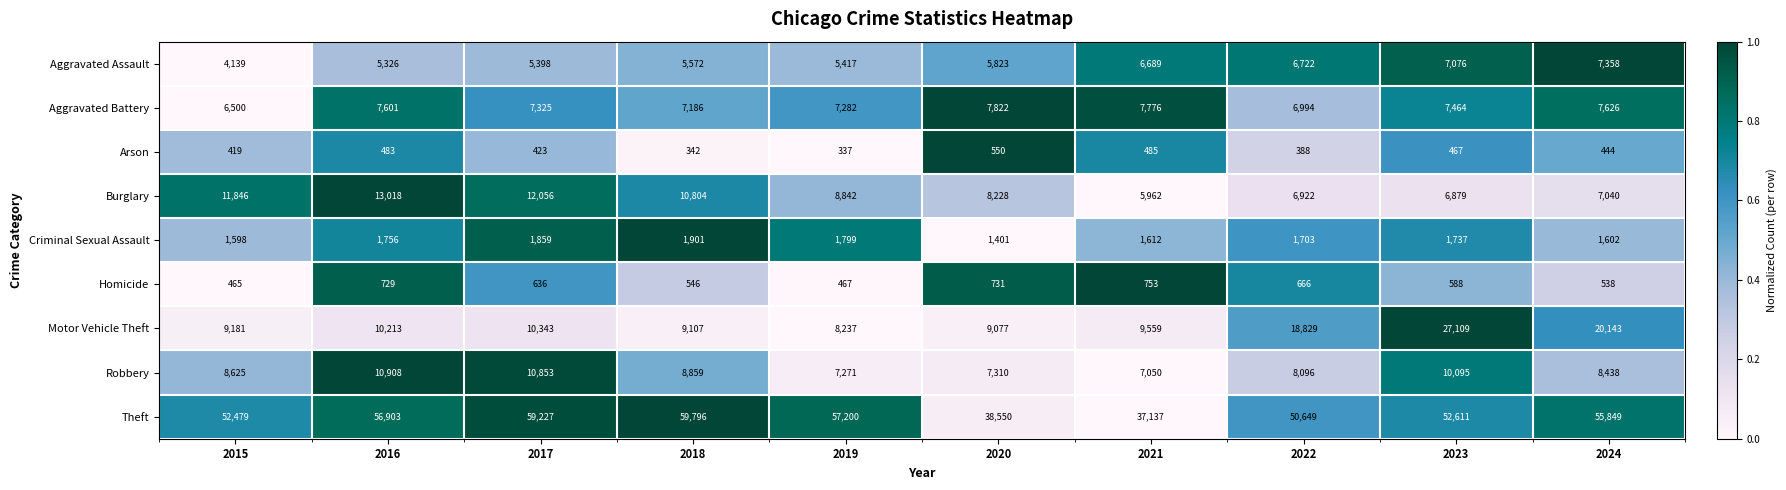

The Motor Vehicle Theft series shows 18558 at 2017. True or false?

False